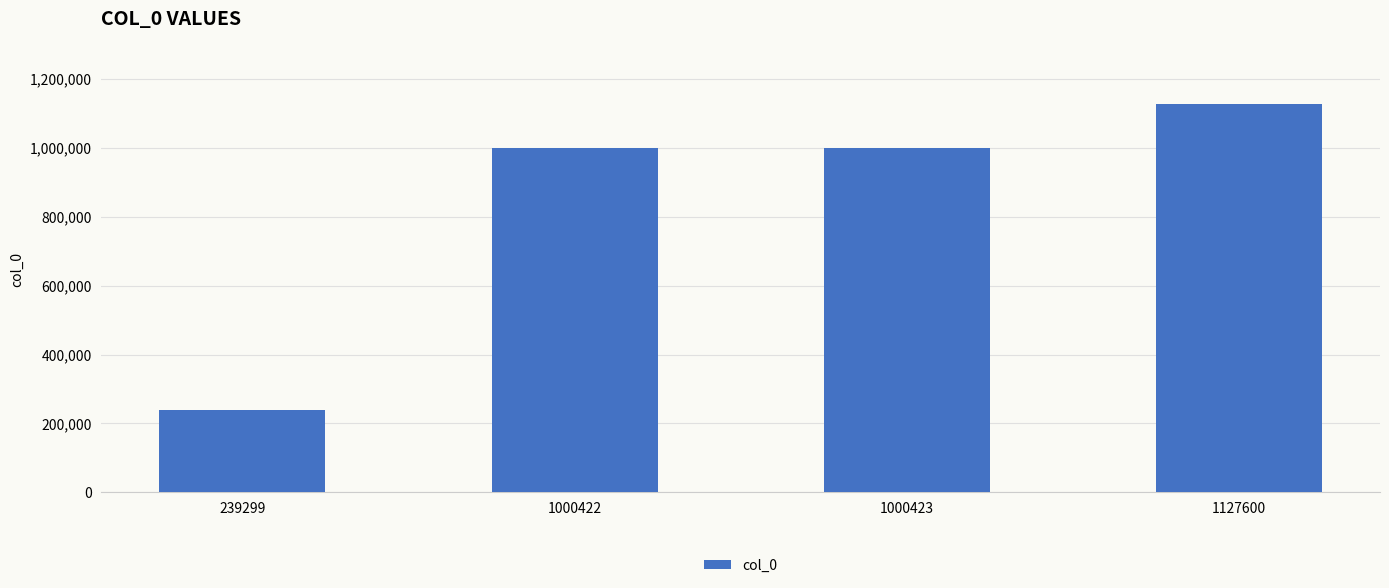

Does the chart contain any negative values?

No